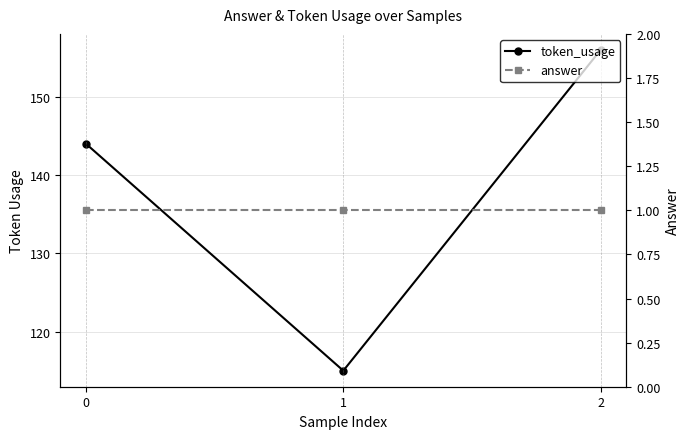

What is the total value across all series at 2?

157